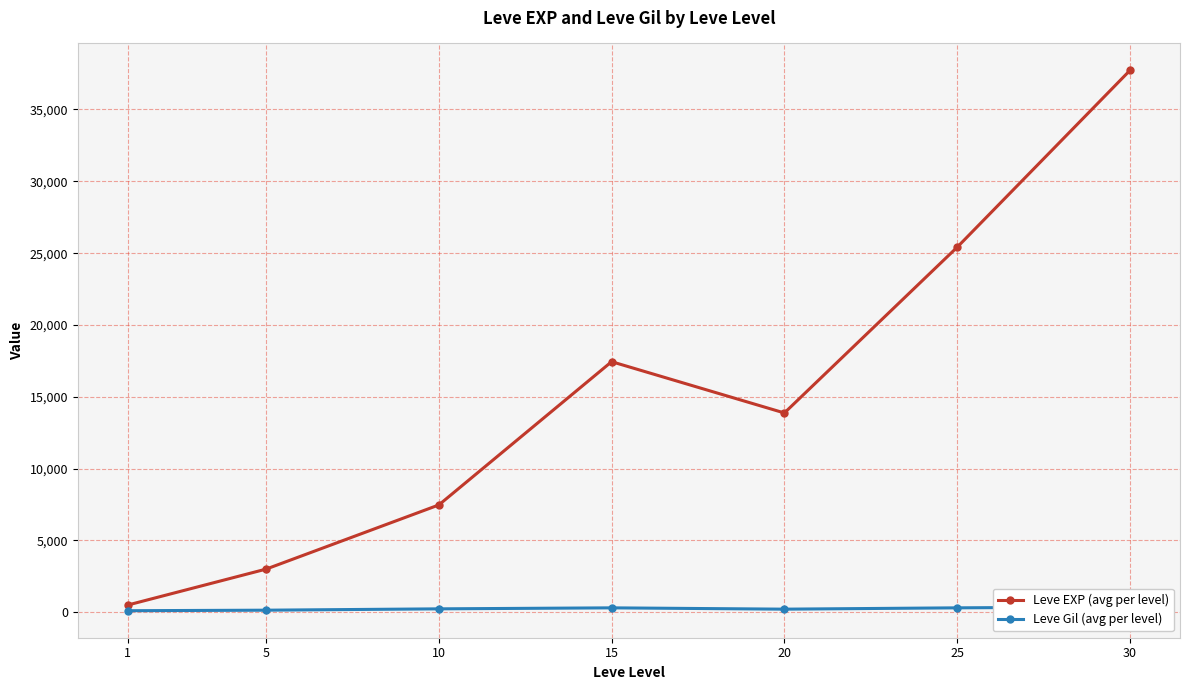

List the series in order of their overall mean, lowest first.

Leve Gil (avg per level), Leve EXP (avg per level)